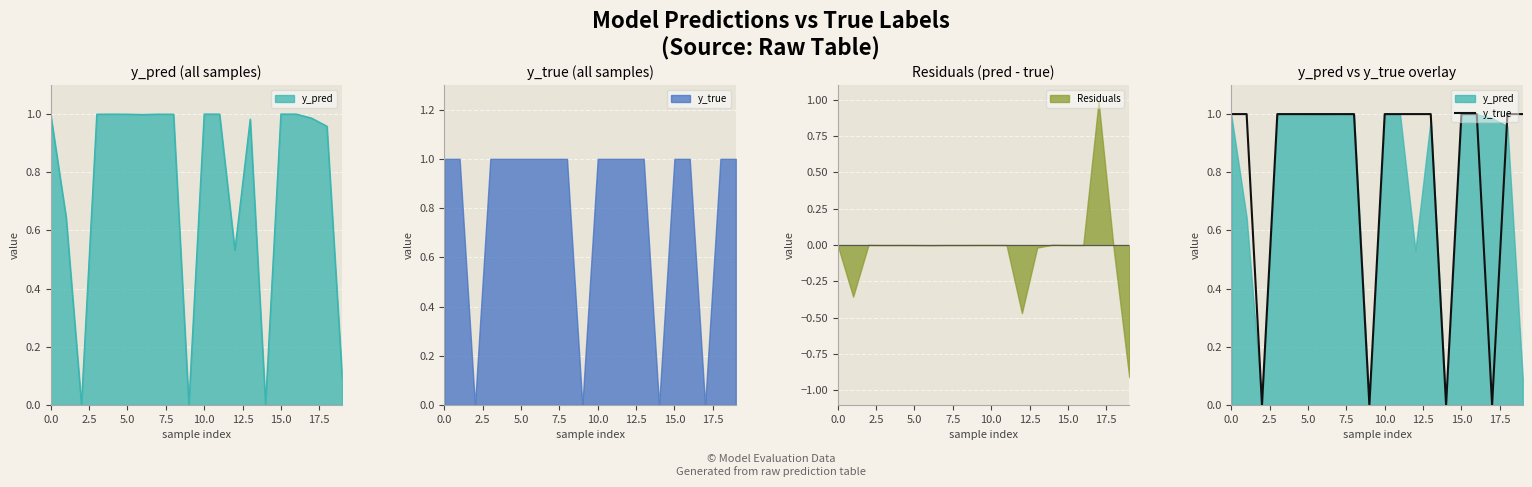

Which has a higher value, 18 or 11?

18